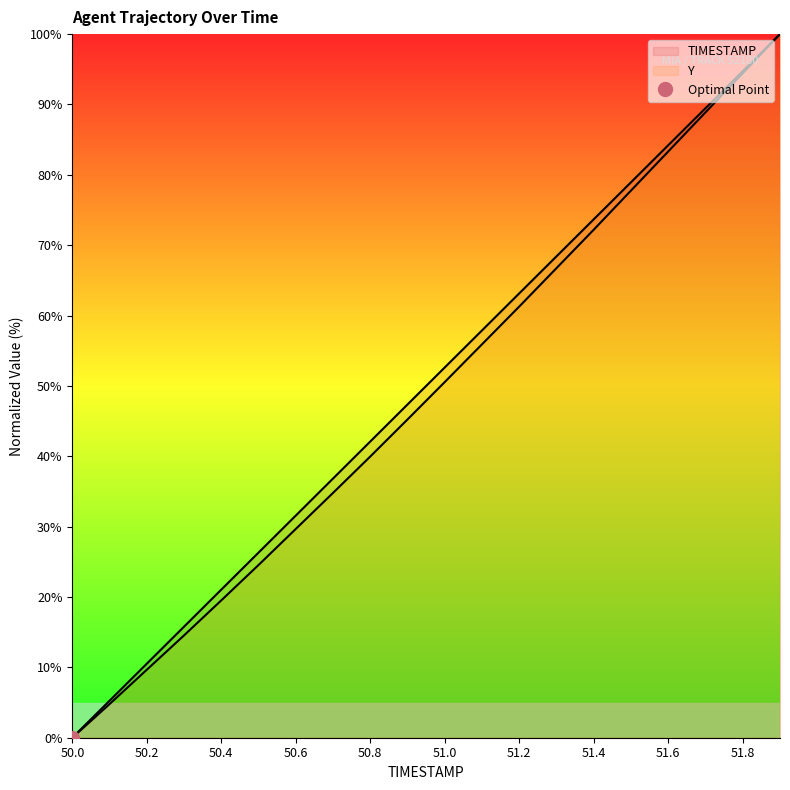

Which series has the largest range (max minus min)?

TIMESTAMP